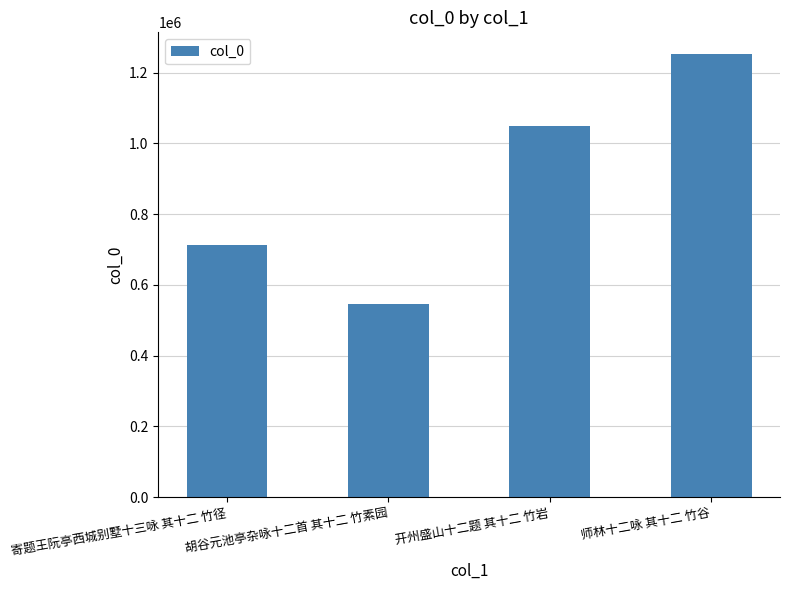

List the labels in order of value, largest first.

师林十二咏 其十二 竹谷, 开州盛山十二题 其十二 竹岩, 寄题王阮亭西城别墅十三咏 其十二 竹径, 胡谷元池亭杂咏十二首 其十二 竹素园